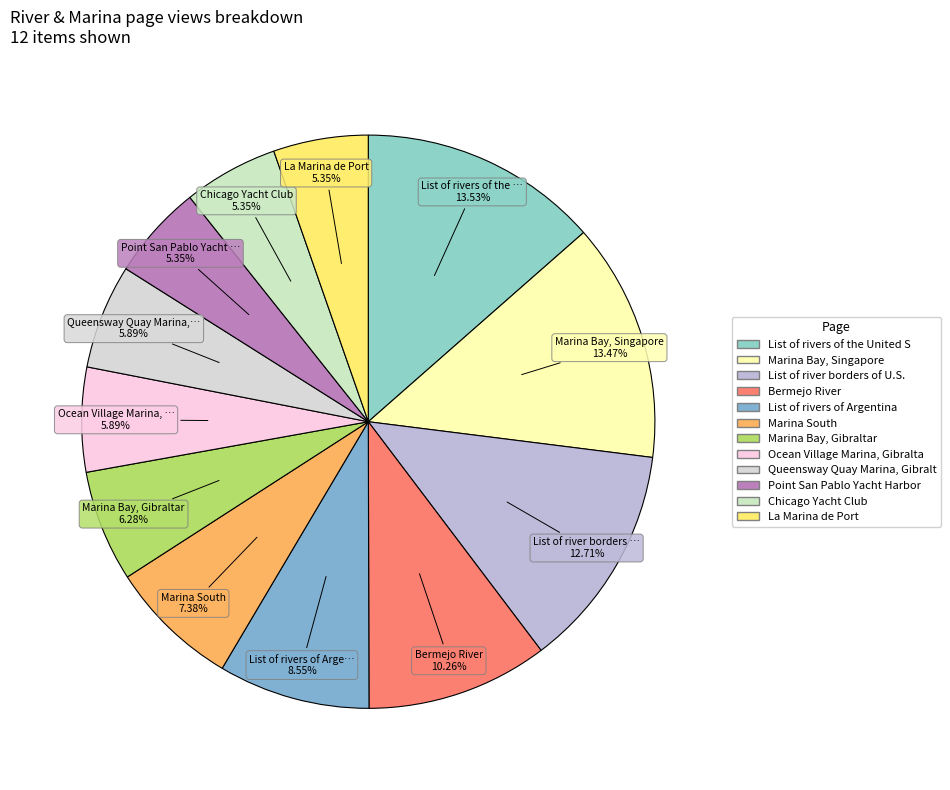

Which category has the smallest portion of the pie?

Point San Pablo Yacht Harbor